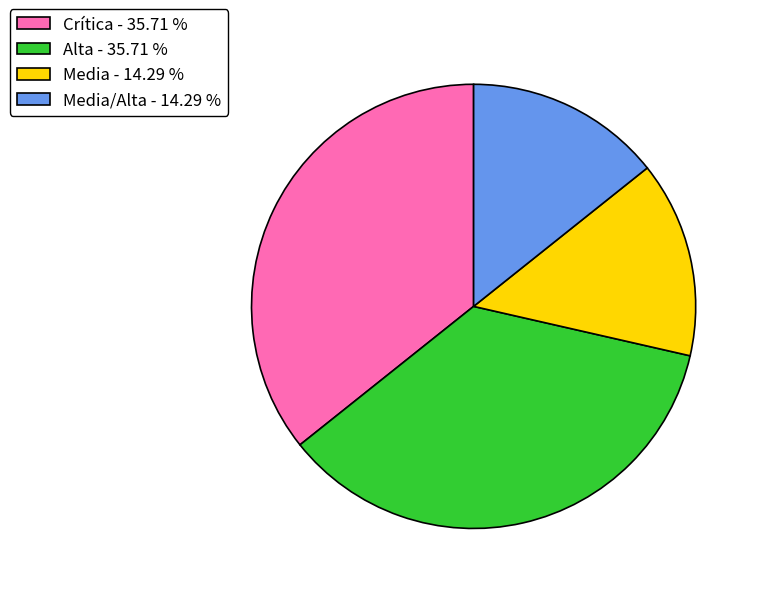

Which has a higher value, Crítica - 35.71 % or Media - 14.29 %?

Crítica - 35.71 %